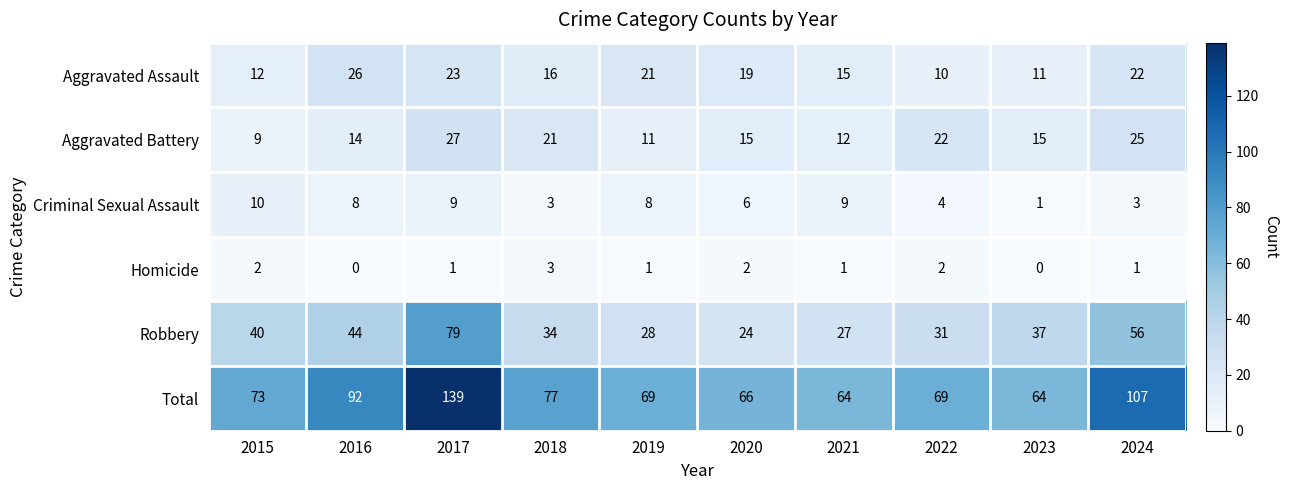

The value of Homicide at 2022 is 2. True or false?

True